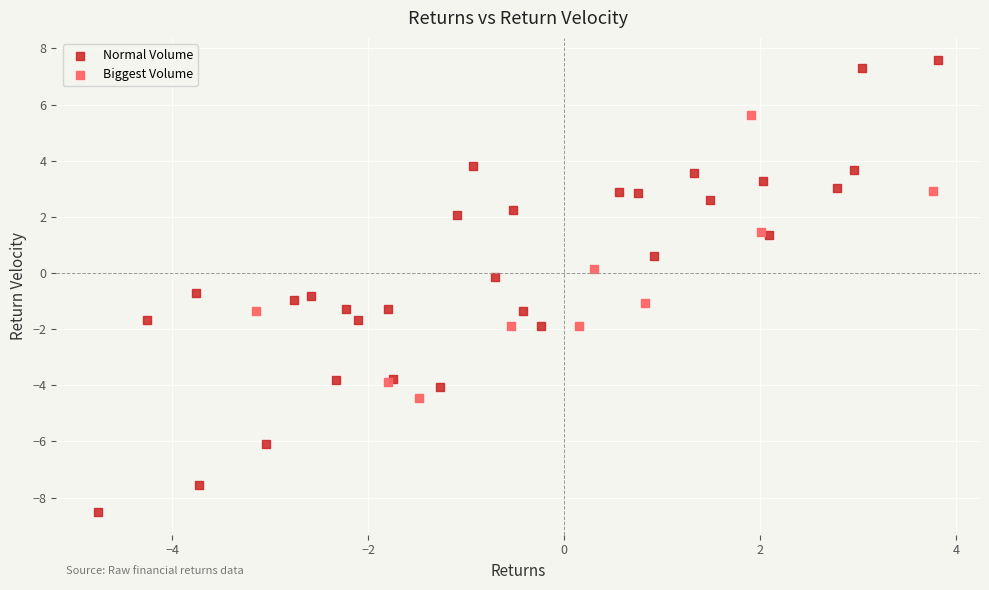

Which series has the largest Y range (max minus min)?

Normal Volume